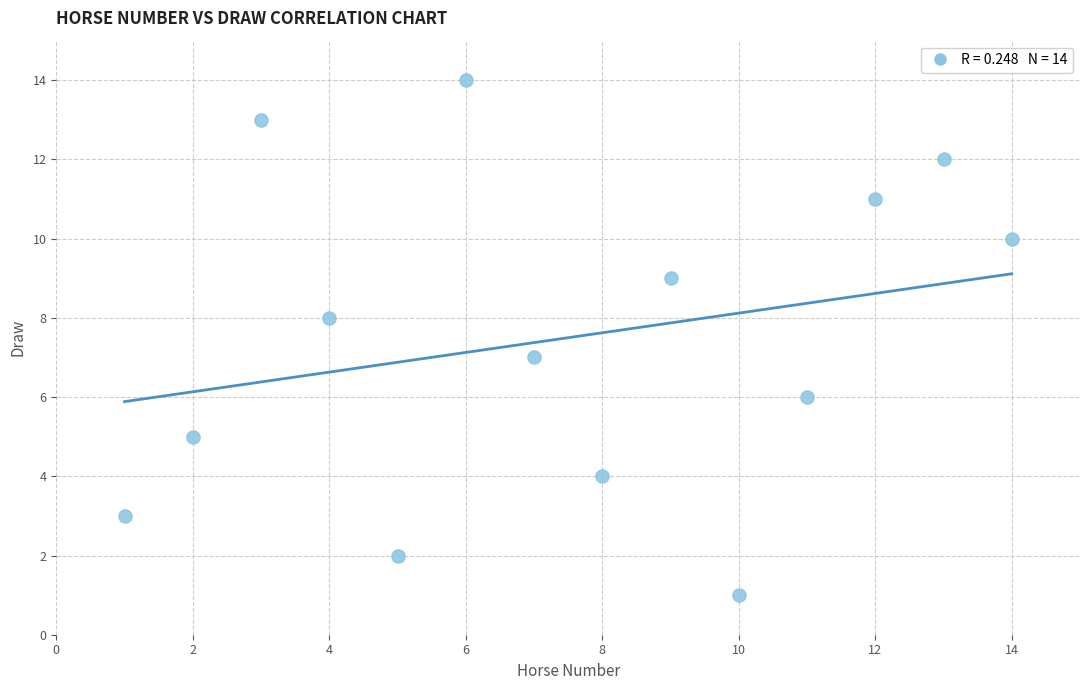

What is the range of X values (max minus min)?

13